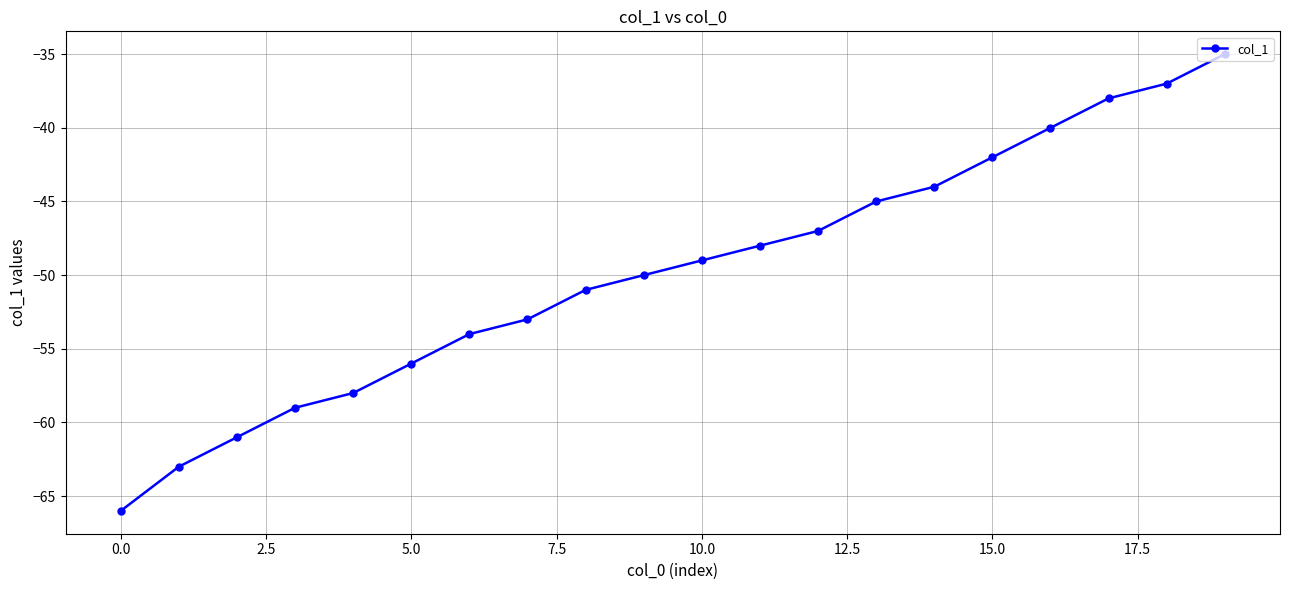

True or false: the data has more than 2 interior local peaks.

False